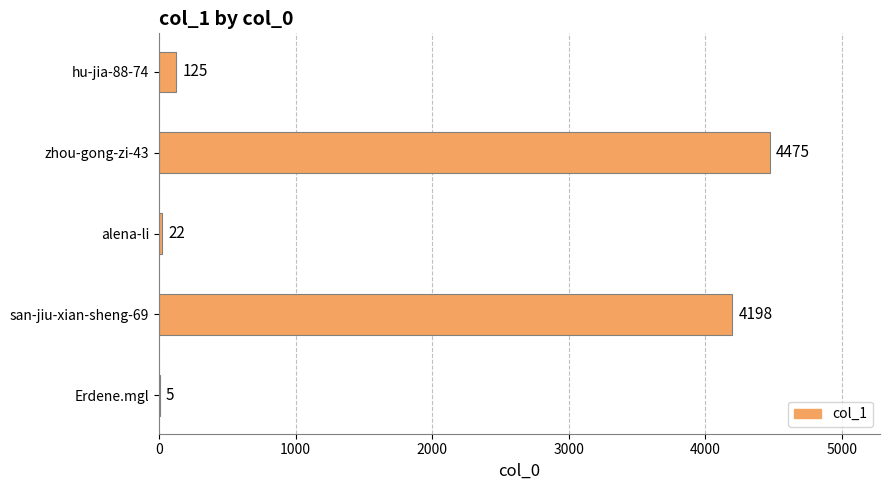

True or false: the data shows 1522 at zhou-gong-zi-43.

False